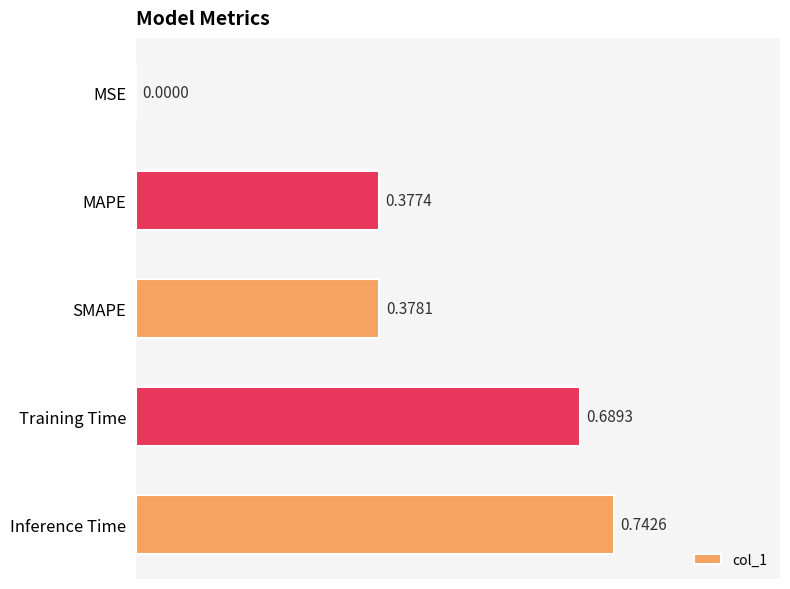

At which category does the chart reach its peak across all series?

Inference Time